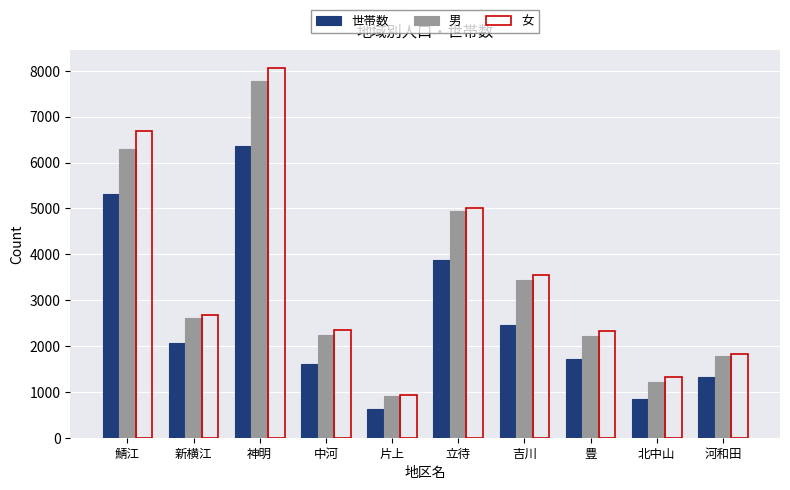

Count the number of data series in this chart.

3